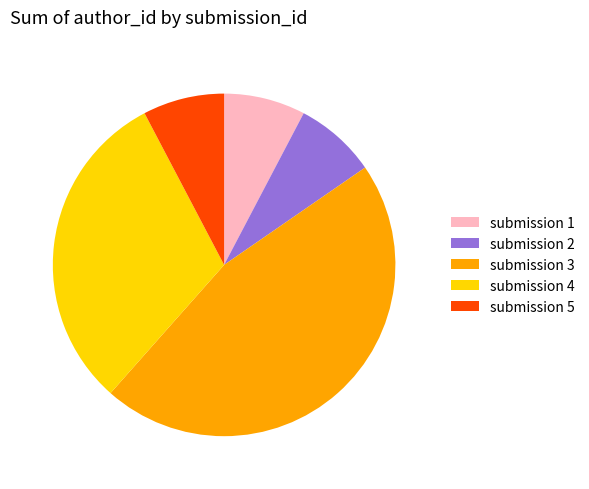

Which has a higher value, submission 4 or submission 3?

submission 3